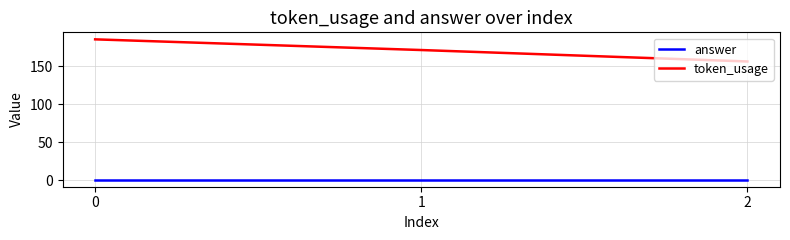

Reading right to left, what are all the values shown in this chart?

answer: 1	1	1
token_usage: 156	171	185